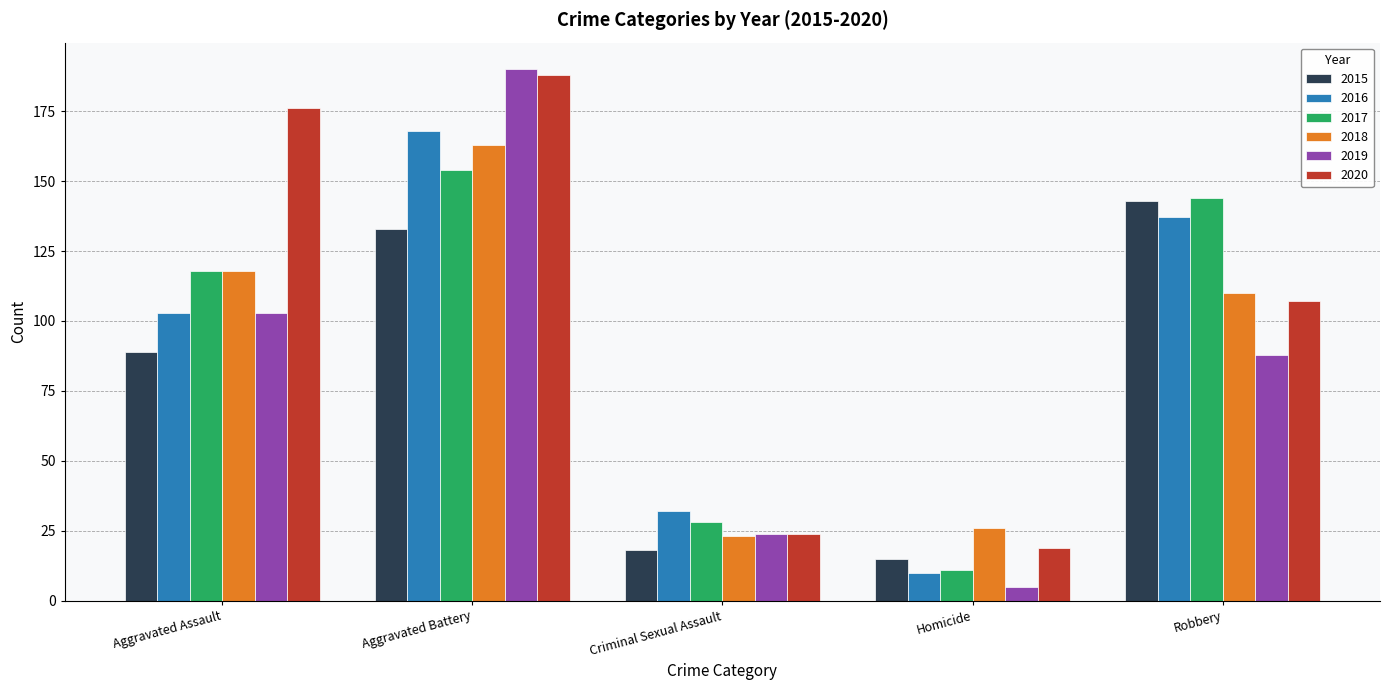

How many values in the 2020 series are below 107?

2